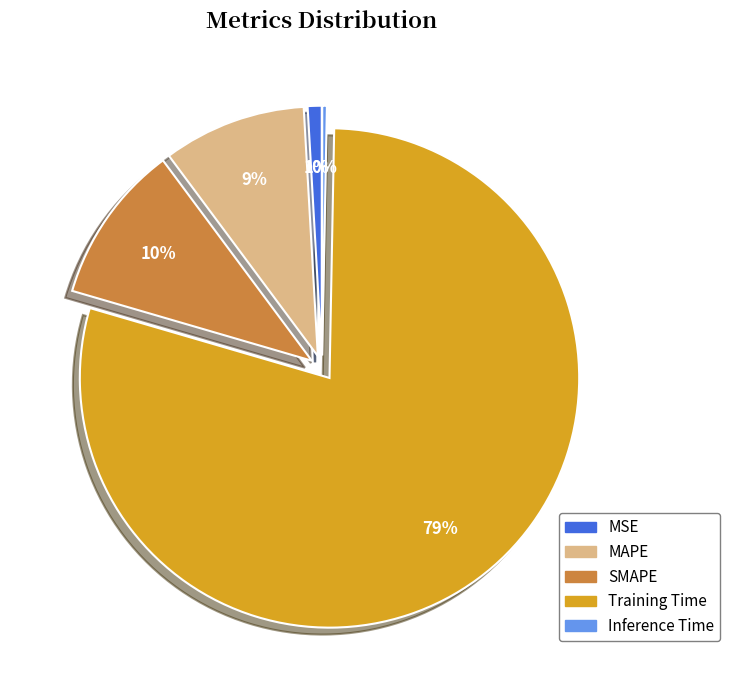

Is the sum of SMAPE and Inference Time greater than half?

No